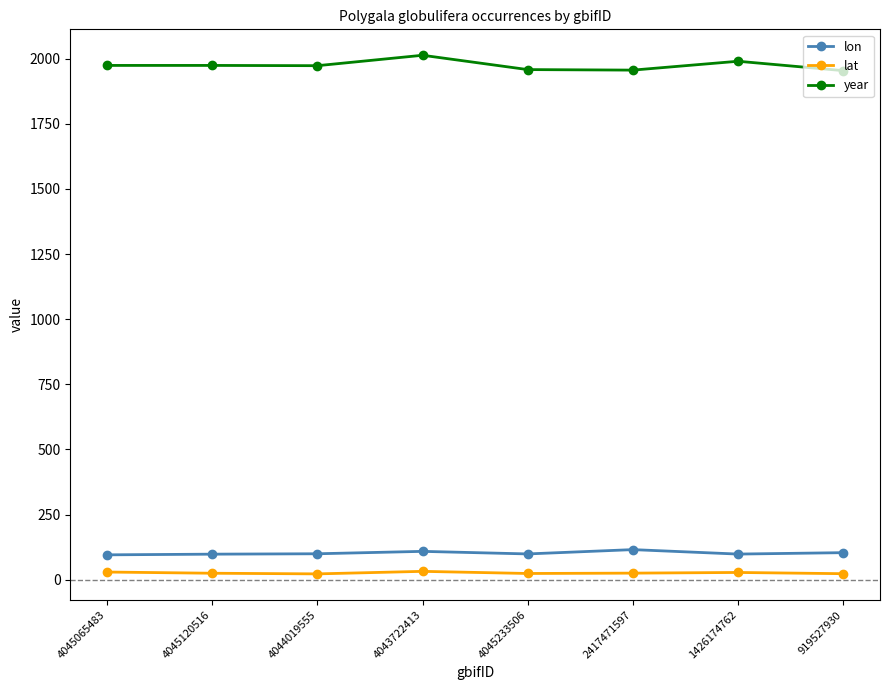

Count the number of categories in the chart.

8